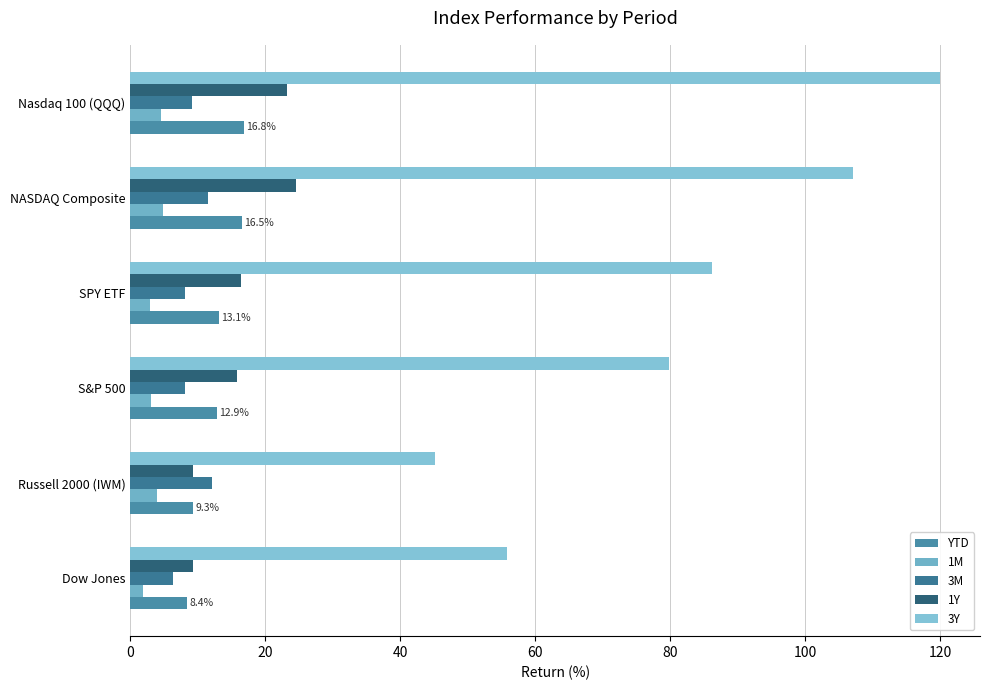

At which category is the sum across all series the highest?

Nasdaq 100 (QQQ)